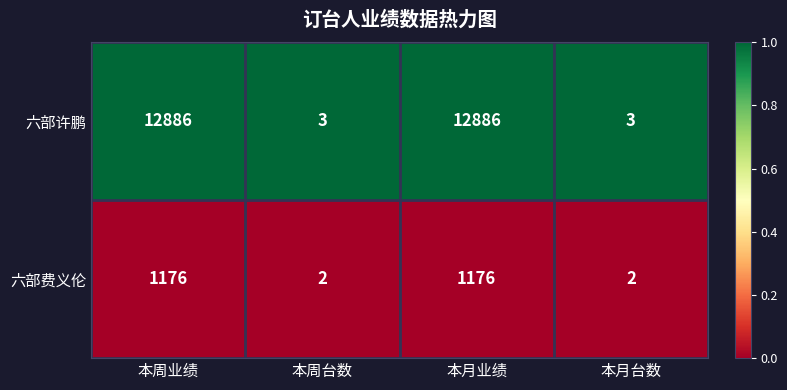

What is the highest value of the 六部许鹏 series?

12886